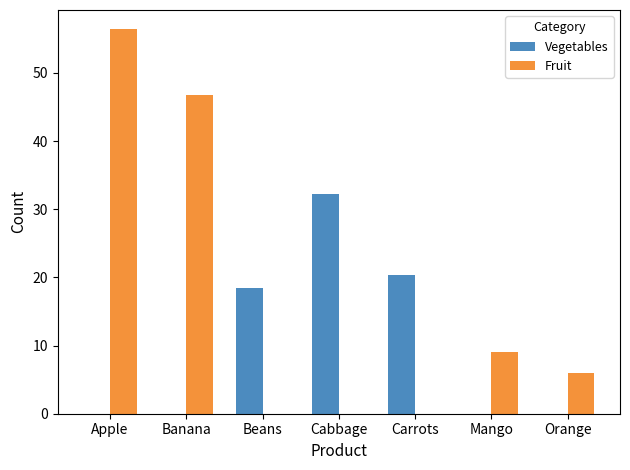

The value of Vegetables at Mango is -19.8. True or false?

False